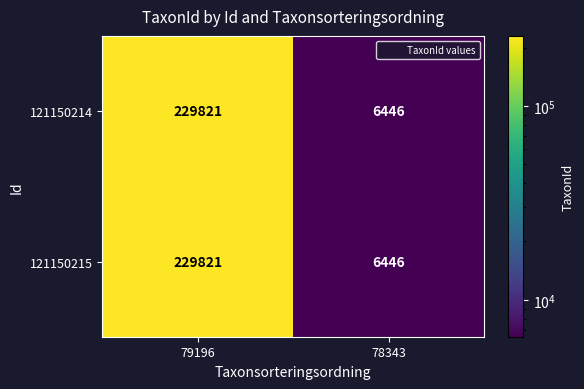

Read the 121150215 value at 79196.

229821